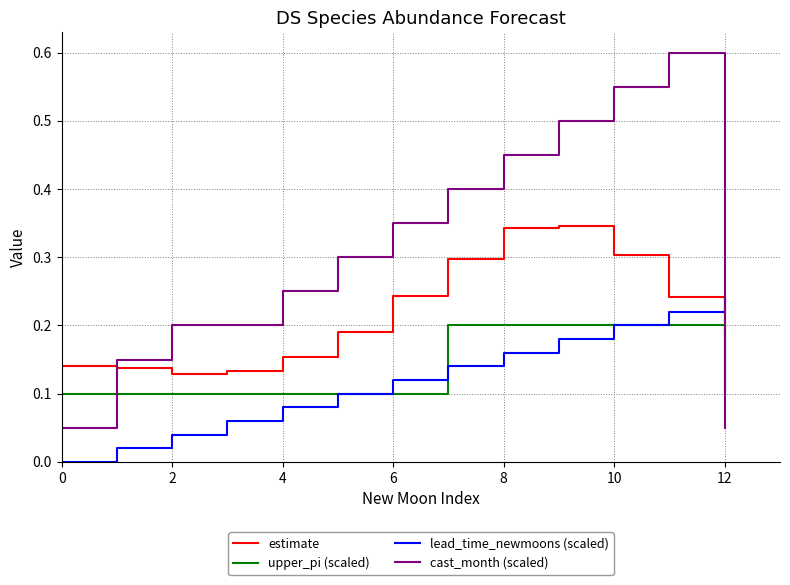

How many intersections are there between lead_time_newmoons (scaled) and estimate?

1